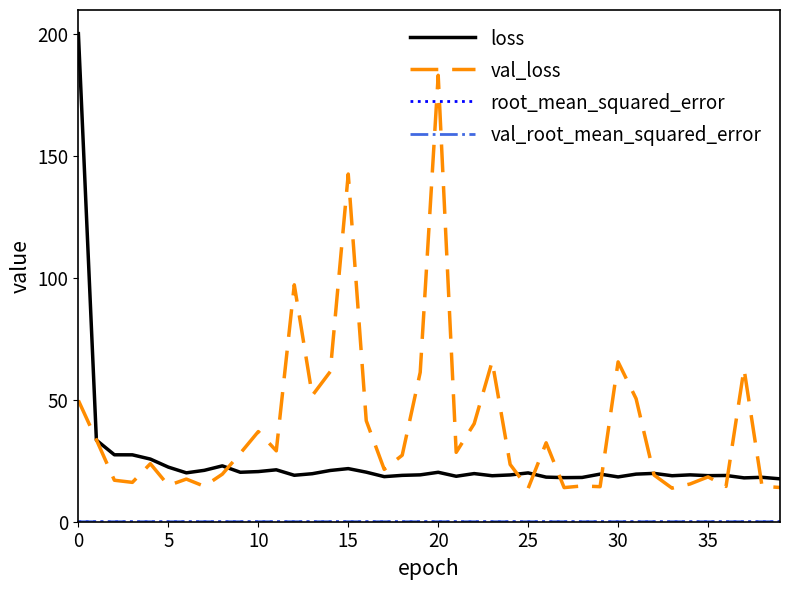

What is the difference between the second highest and second lowest values in the loss series?

15.5